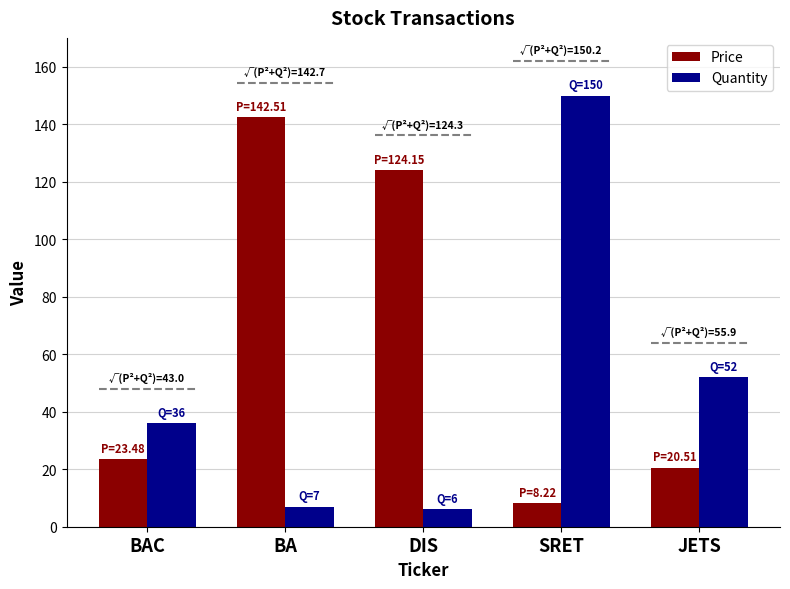

What is the label of the 5th bar from the right?

BAC